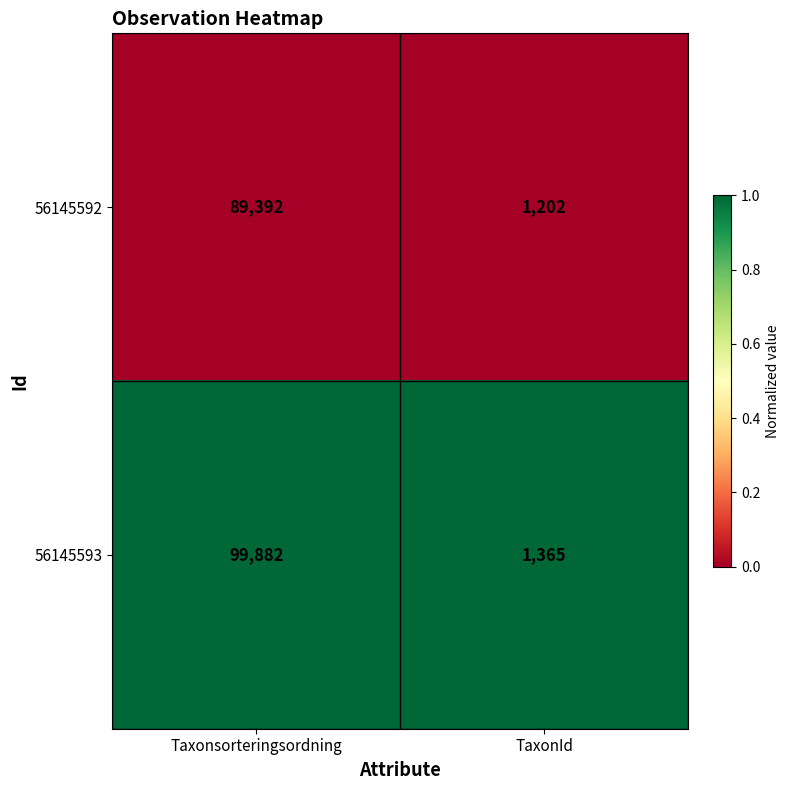

The value of 56145593 at Taxonsorteringsordning is 99882. True or false?

True